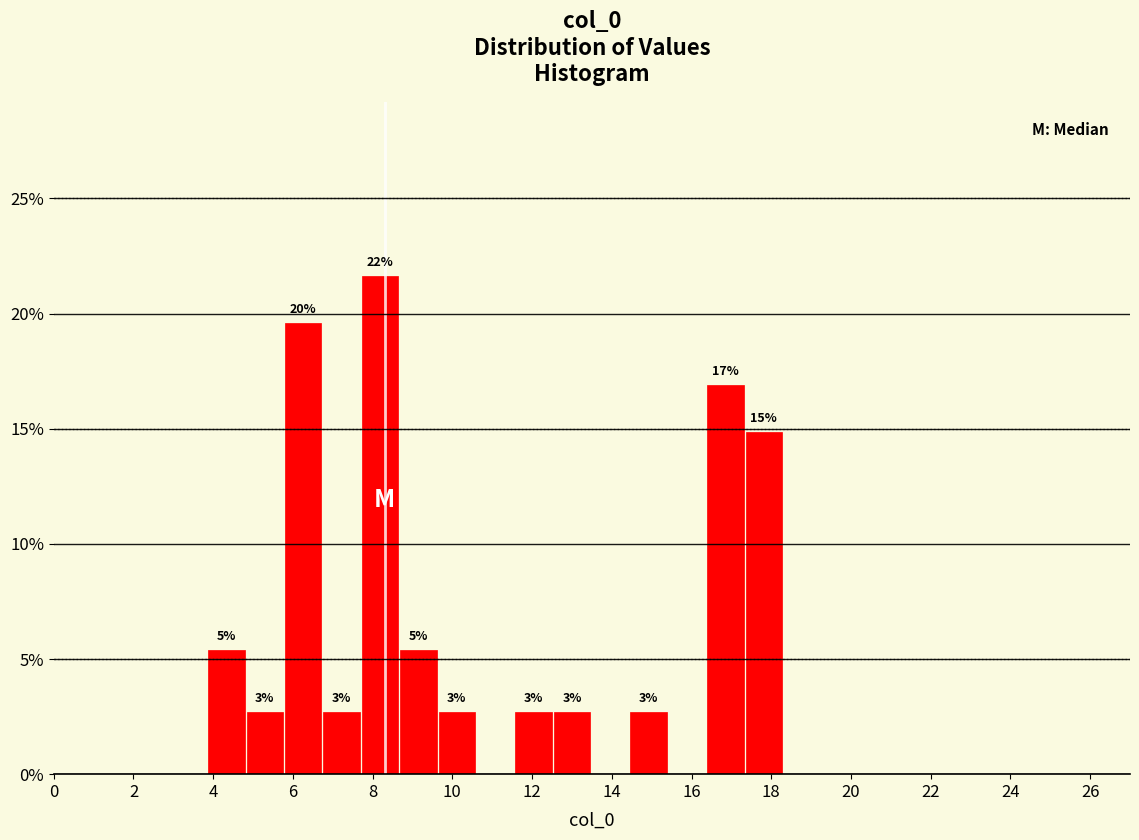

Over which range of the x-axis is the bar tallest?

7.8 to 8.6